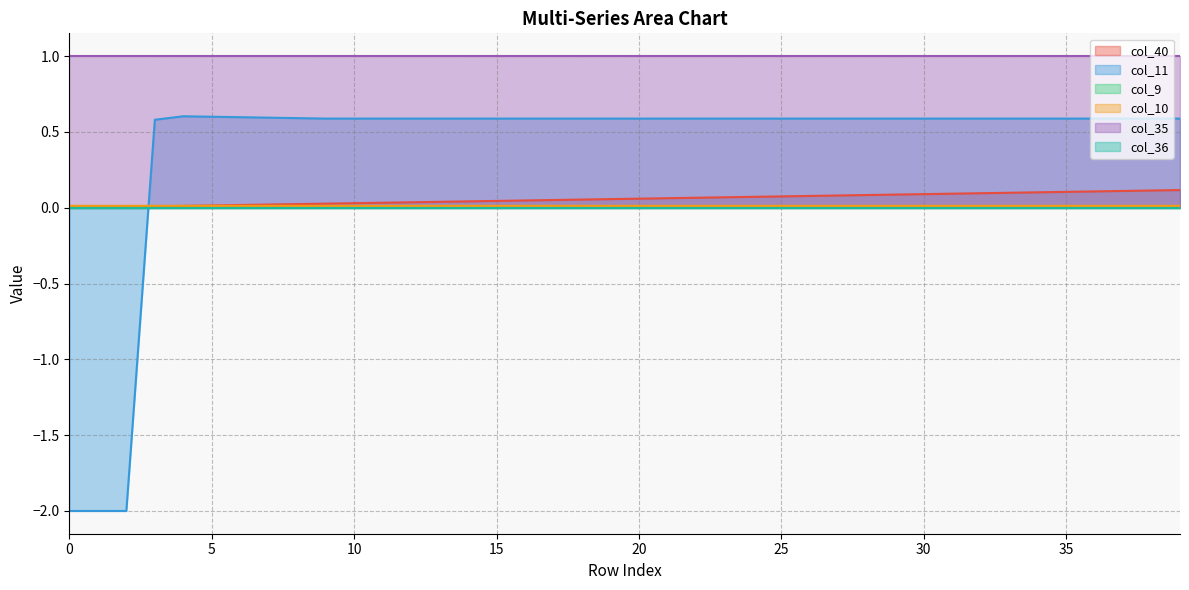

At which category does col_10 reach its first local peak?

15